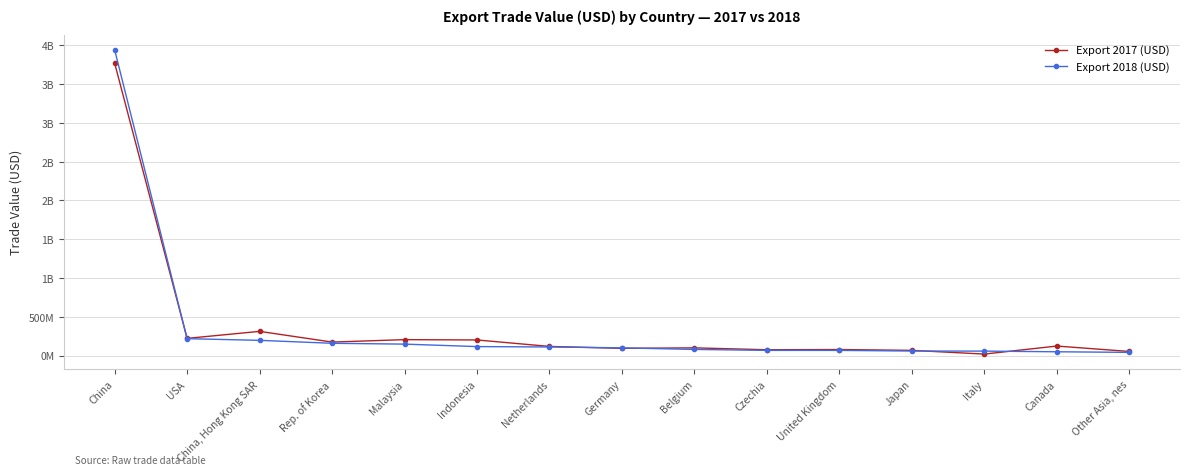

What are all the series names shown in the legend?

Export 2017 (USD), Export 2018 (USD)